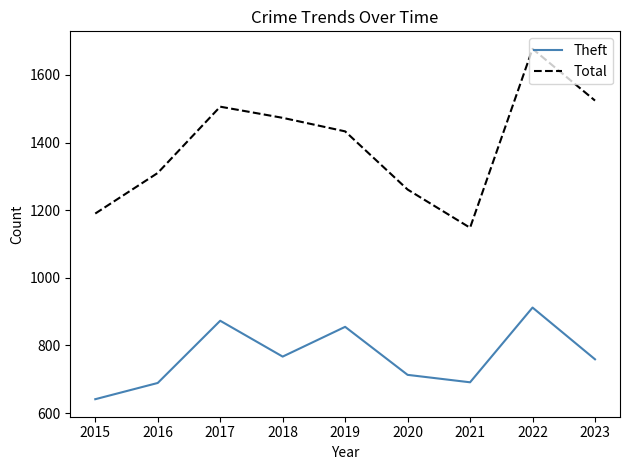

What is the spread (max minus min) of values at 2015?

549